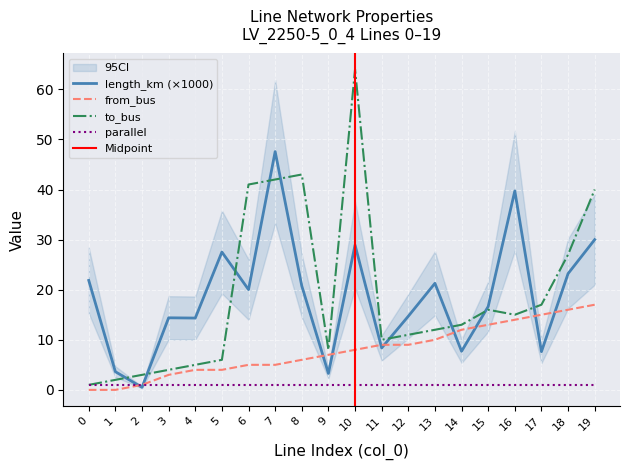

Which category has the lowest value in the length_km series?

2